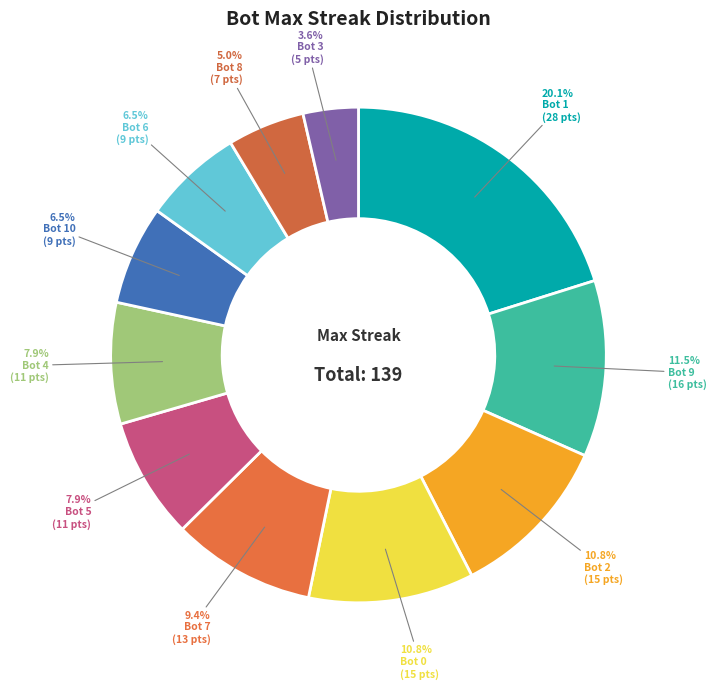

Is it true that Bot 2 is 21% of the pie?

False